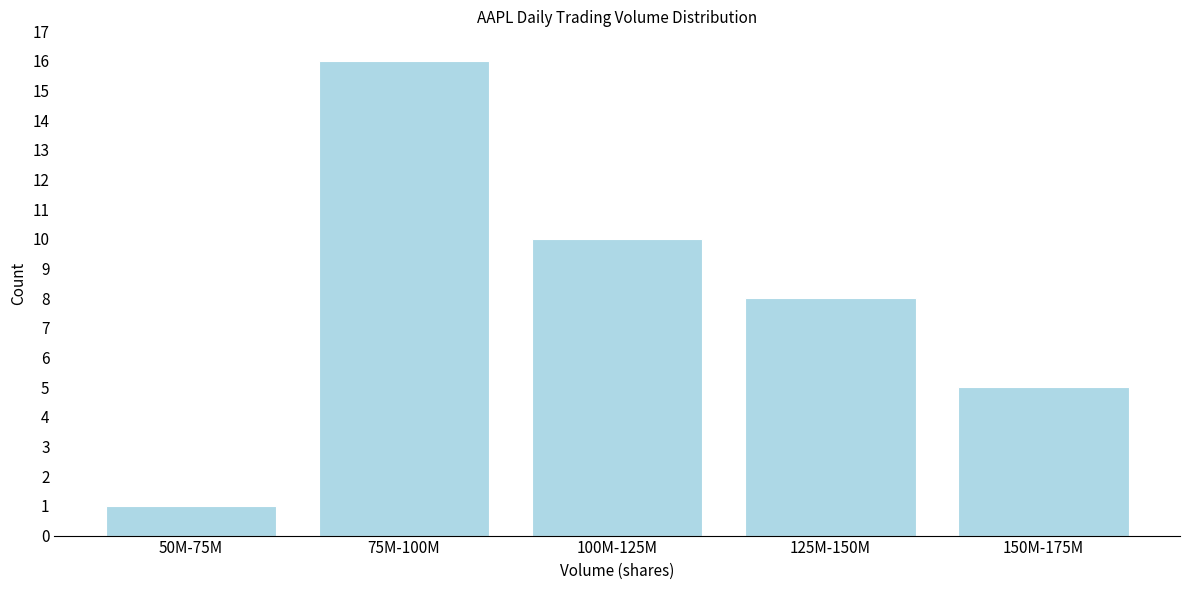

Reading left to right, extract all data points from this chart.

1	16	10	8	5